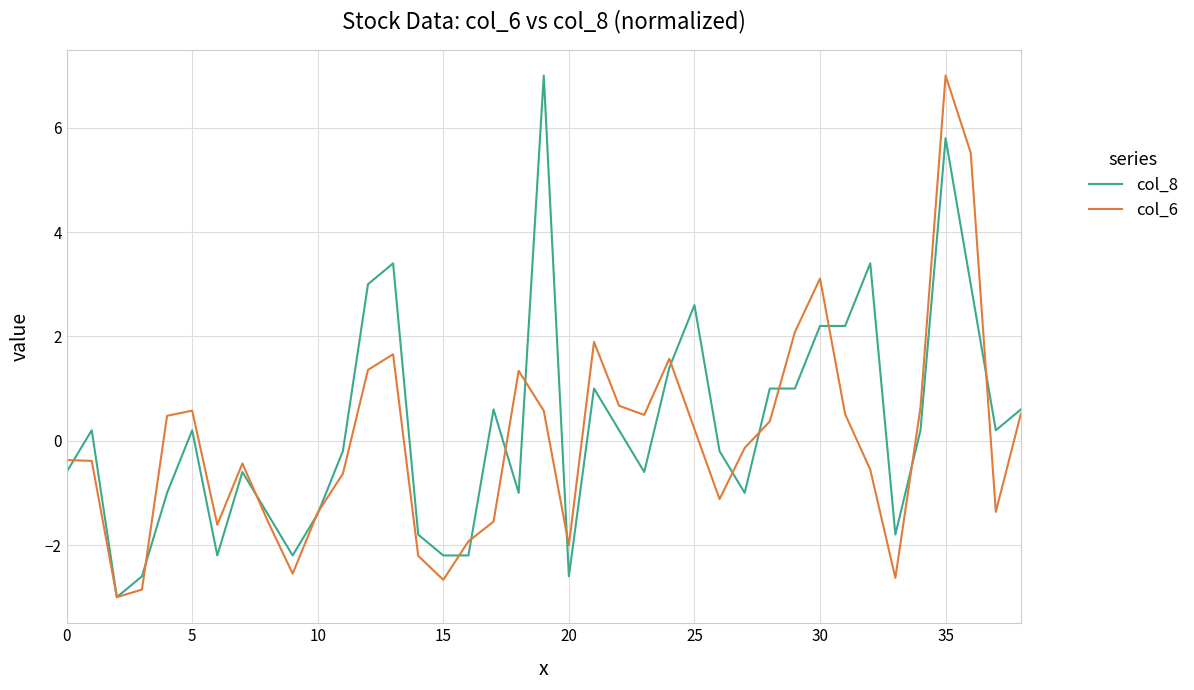

What is the greatest value displayed?

7.0